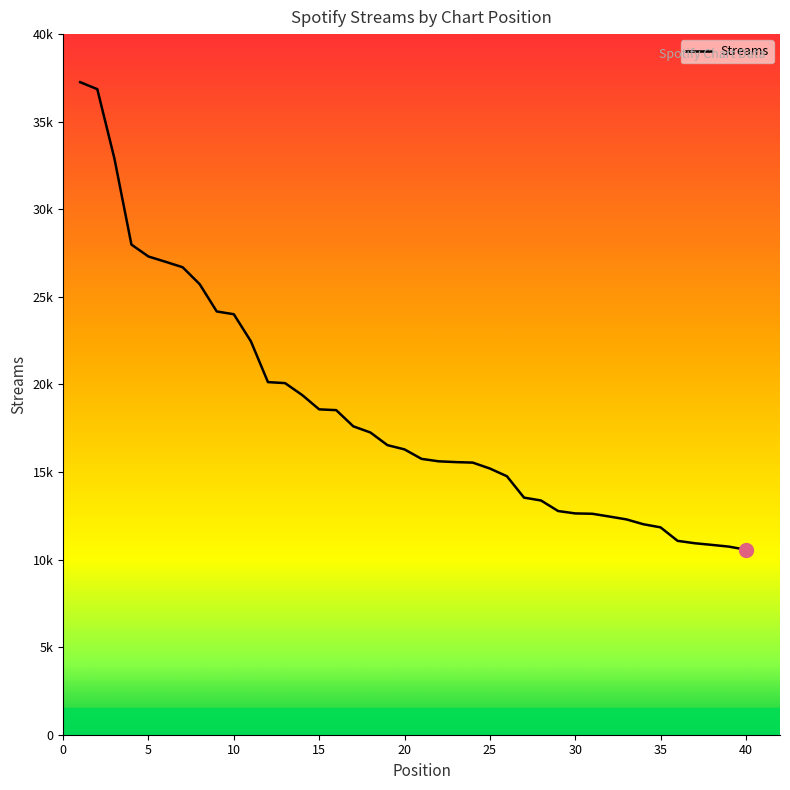

True or false: the data has more than 0 interior local peaks.

False